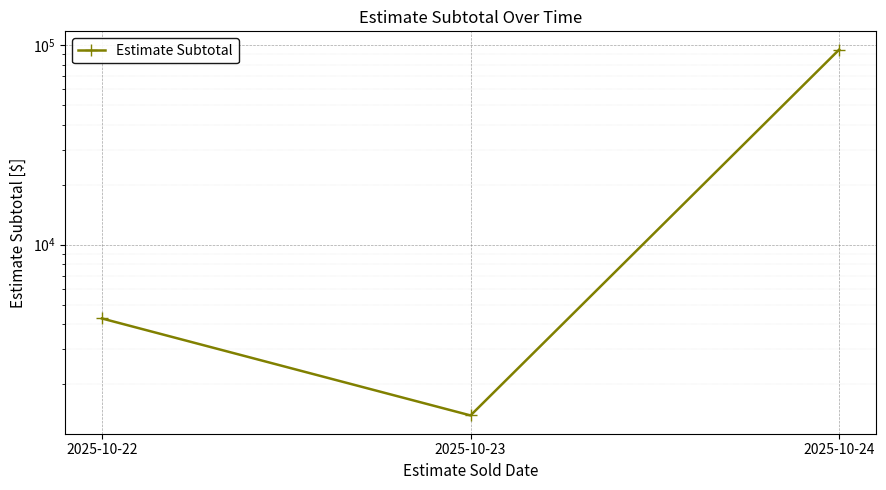

What is the sum of the values at 2025-10-22 and 2025-10-24?

99268.4